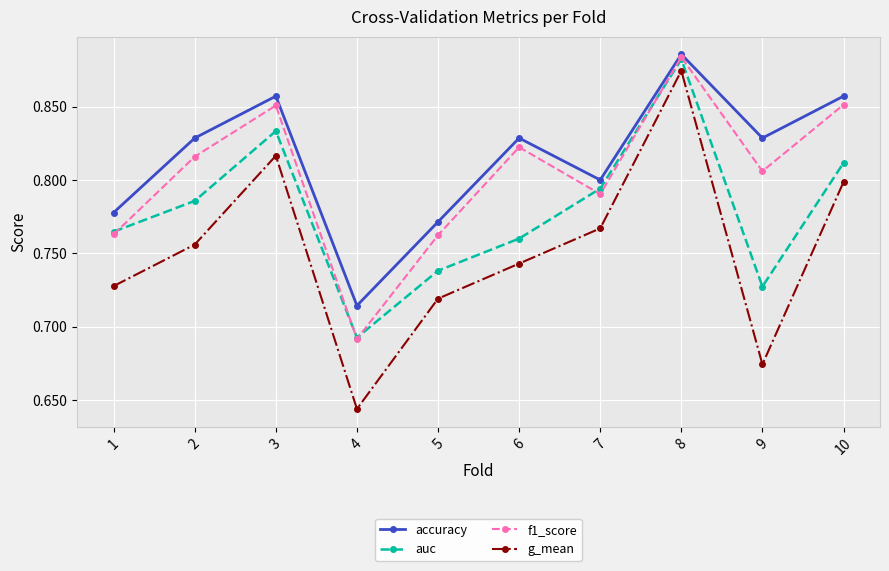

Rank the series by their average value, from lowest to highest.

g_mean, auc, f1_score, accuracy